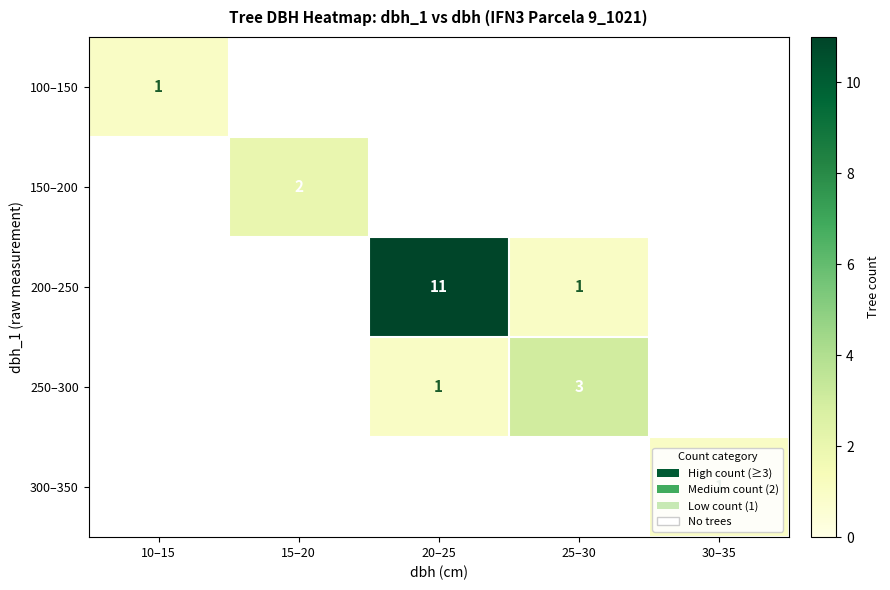

Which series has the largest range (max minus min)?

200–250